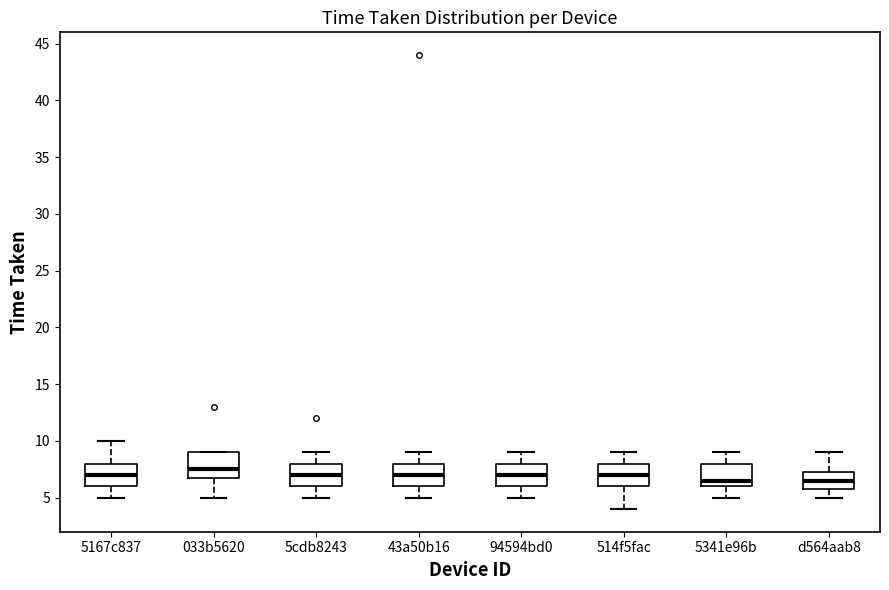

Where does the median line of the box for 5167c837 sit on the y-axis? The values are not printed on the chart, so give them approximately, as read against the axis.

7.0